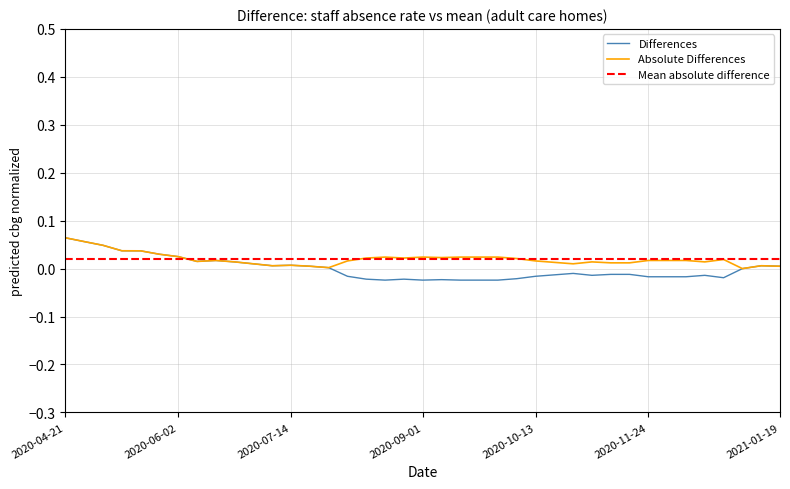

Is this an area chart (filled region under the line)?

No